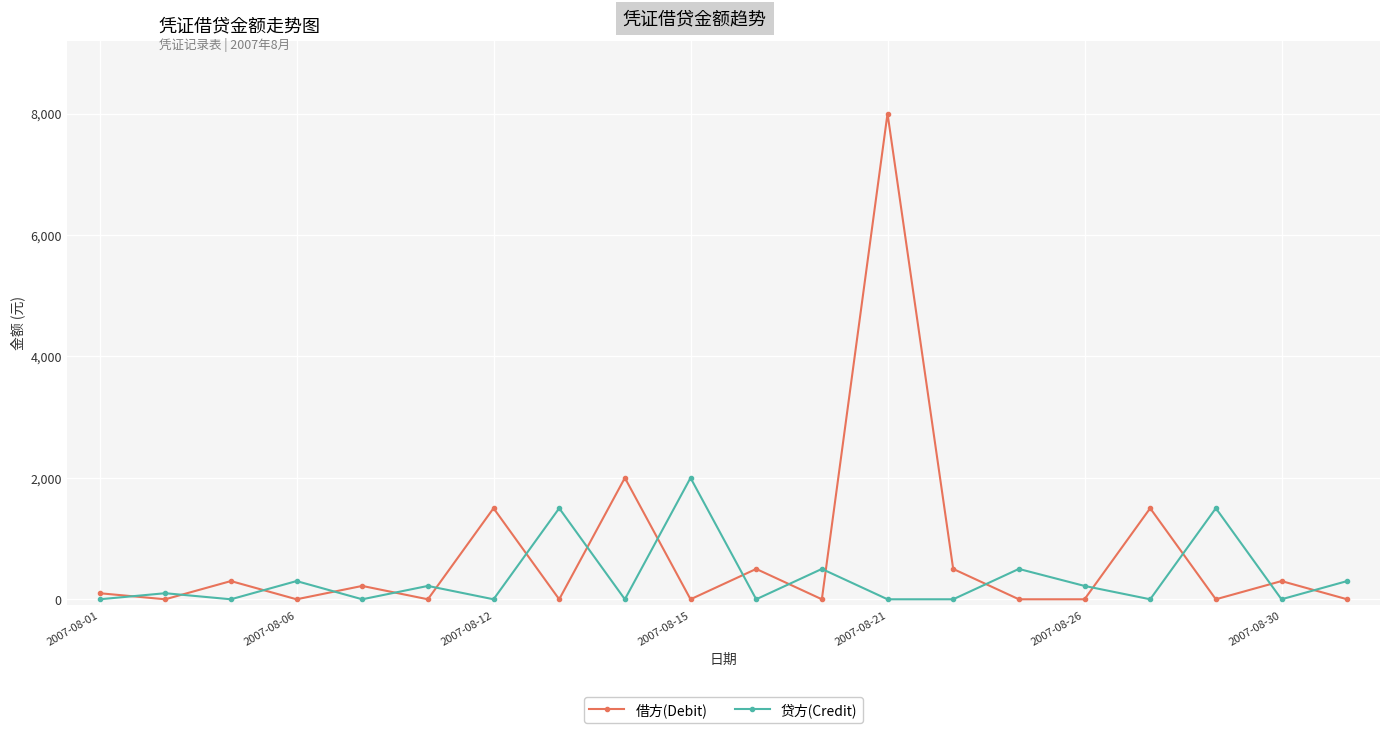

What are all the series names shown in the legend?

借方(Debit), 贷方(Credit)